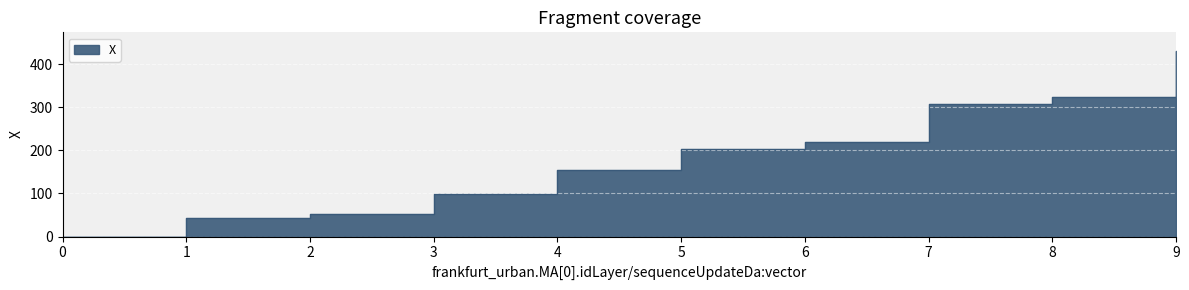

What is the value of the 6th point from the left?

203.6